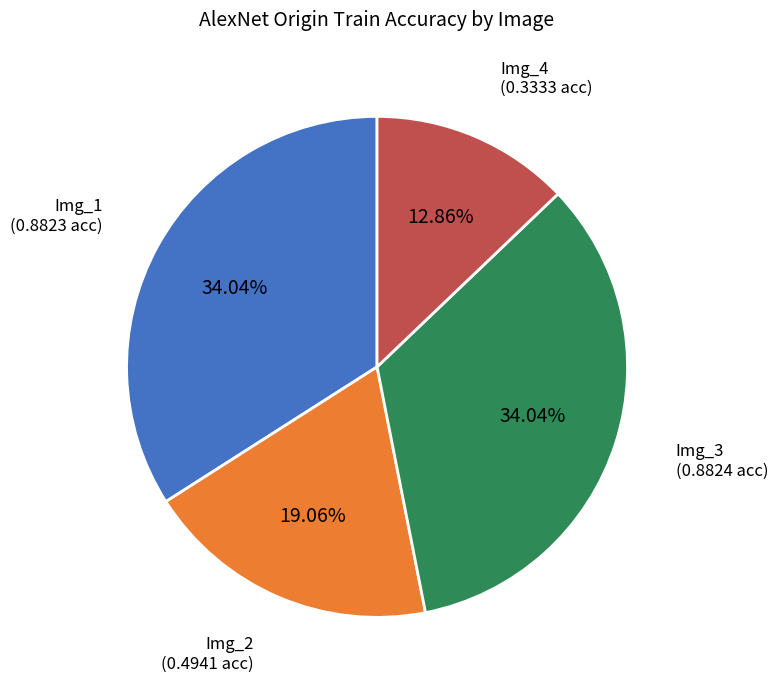

Is there any slice that represents more than half of the pie?

No